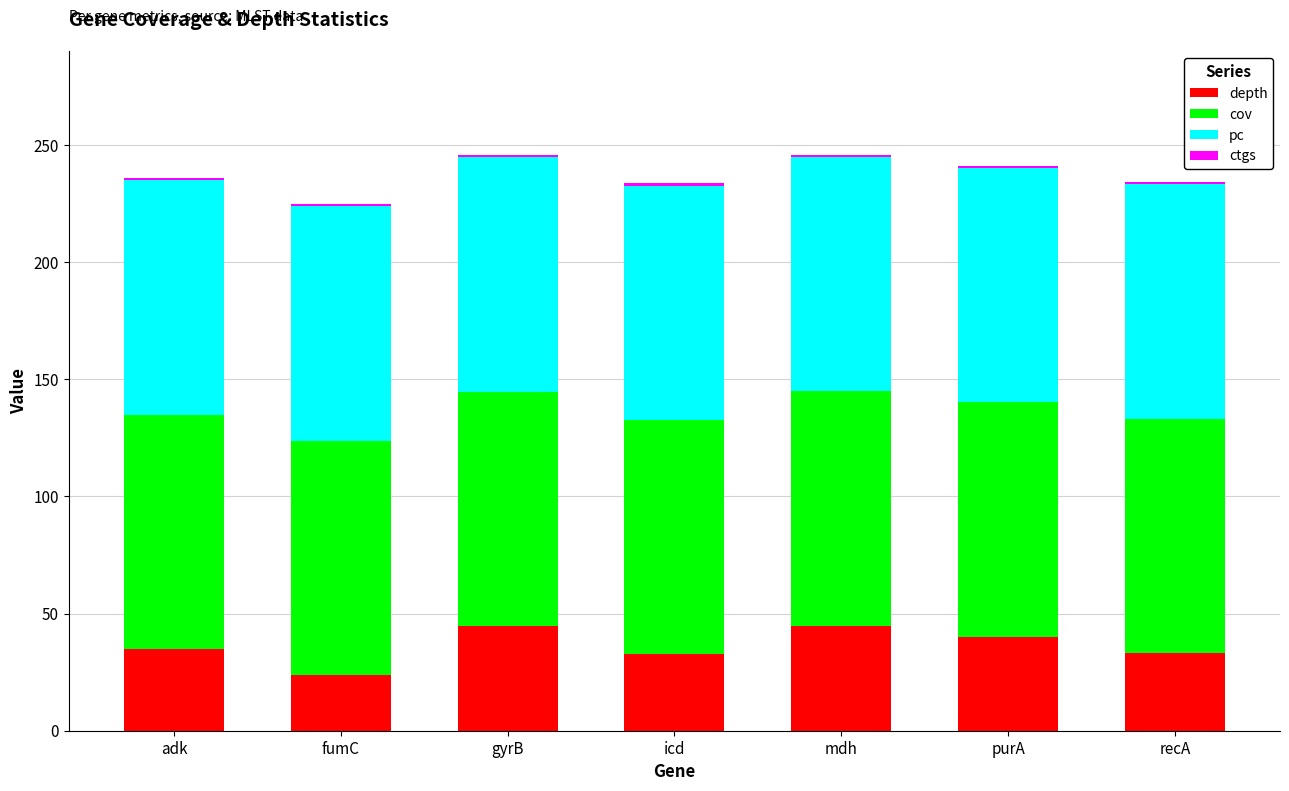

Which category has the lowest value in the depth series?

fumC